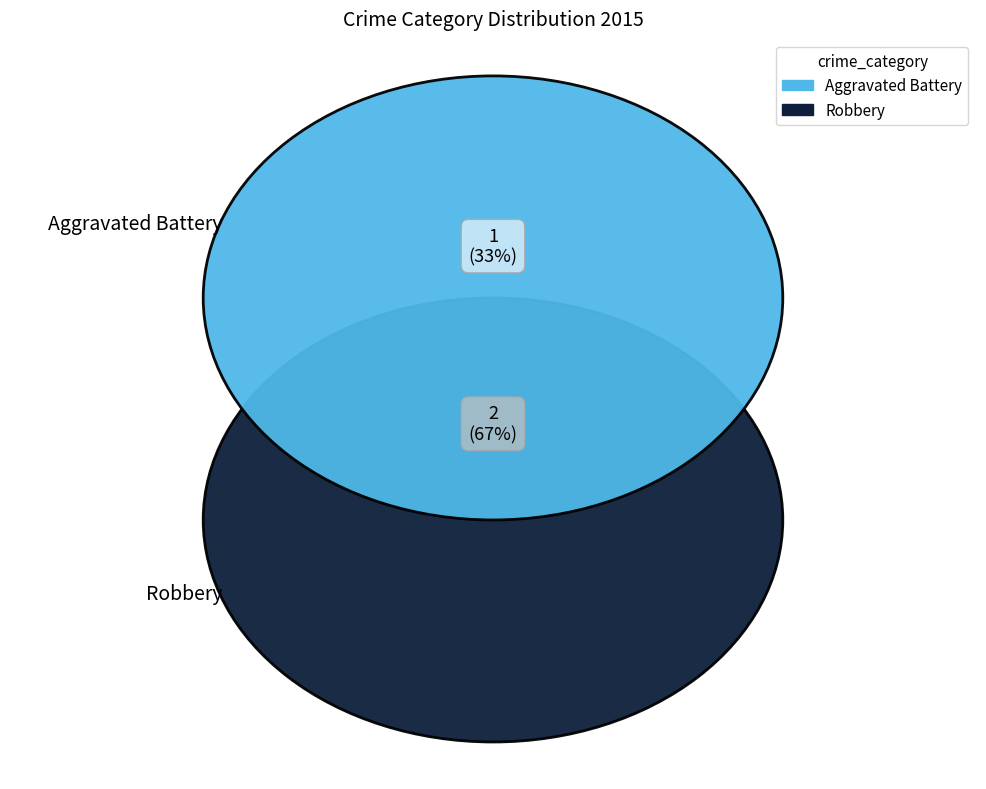

Is it true that Robbery is 53% of the pie?

False